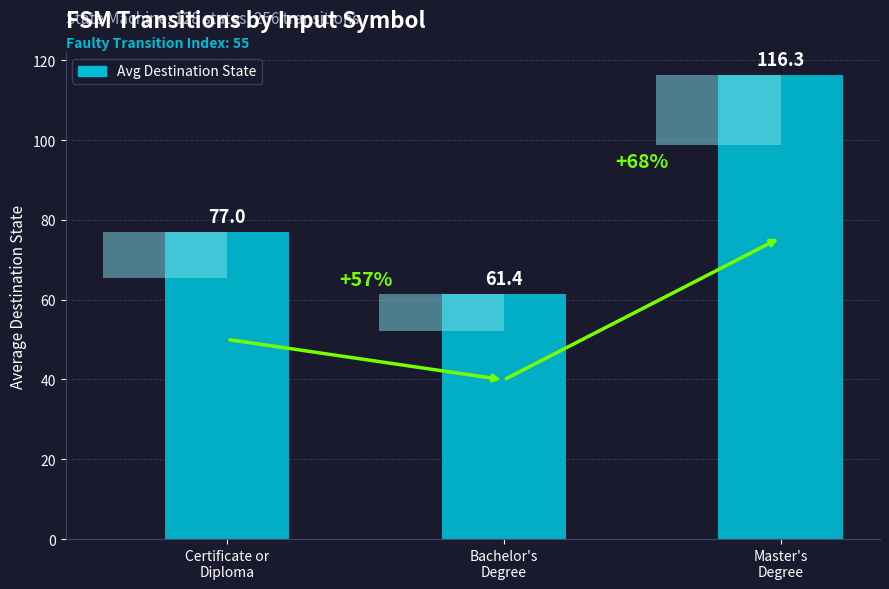

What is the ratio of the value at Certificate or
Diploma to the value at Bachelor's
Degree?

1.3